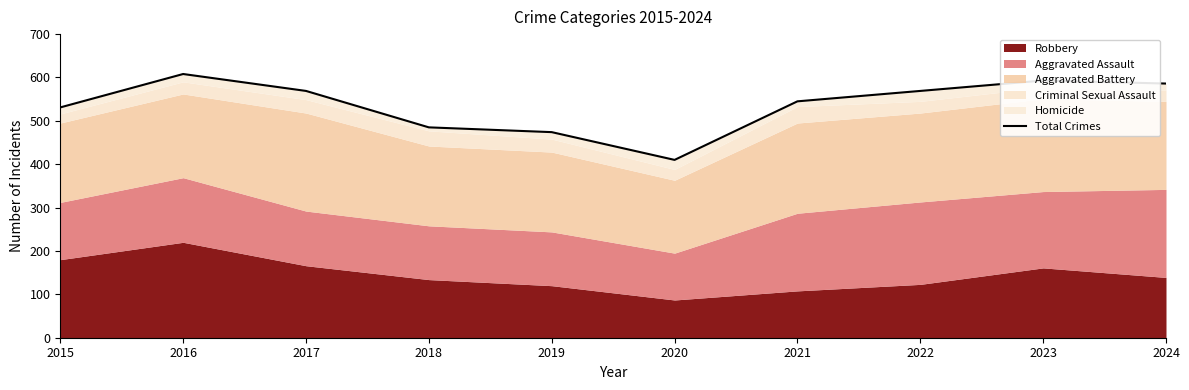

List the labels in order of value, smallest first.

2020, 2019, 2018, 2015, 2021, 2017, 2022, 2024, 2023, 2016